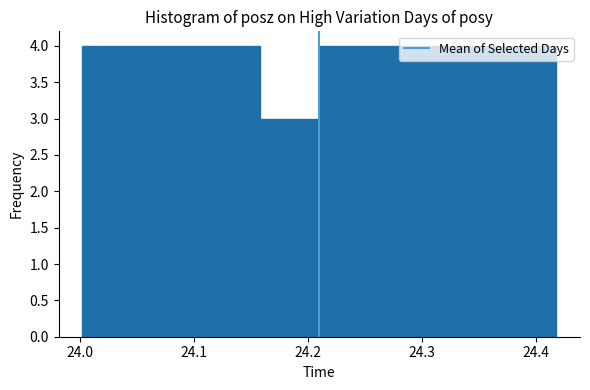

How tall is the bar that spans 24.37 to 24.42 on the x-axis? Neither the bar edges nor the heights are printed on the chart, so give them approximately, as read against the axes.

4